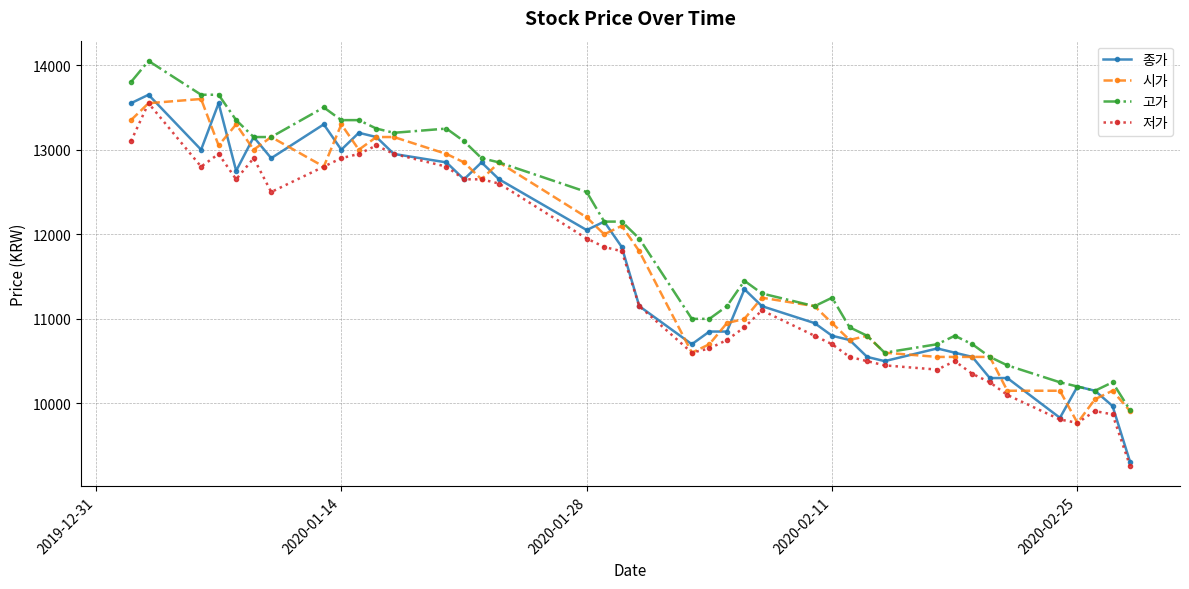

Which series has the largest range (max minus min)?

종가